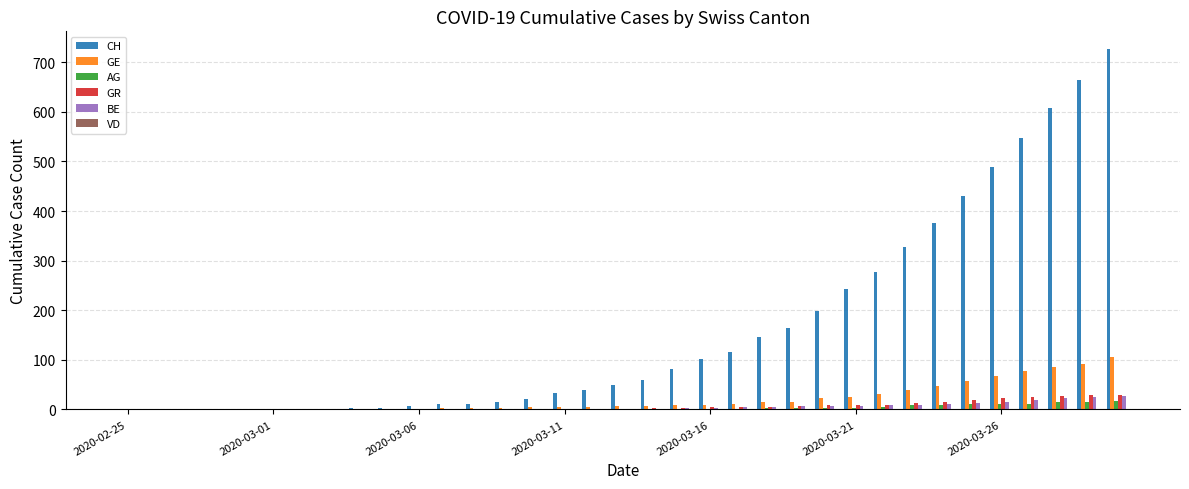

What is the greatest value displayed?

726